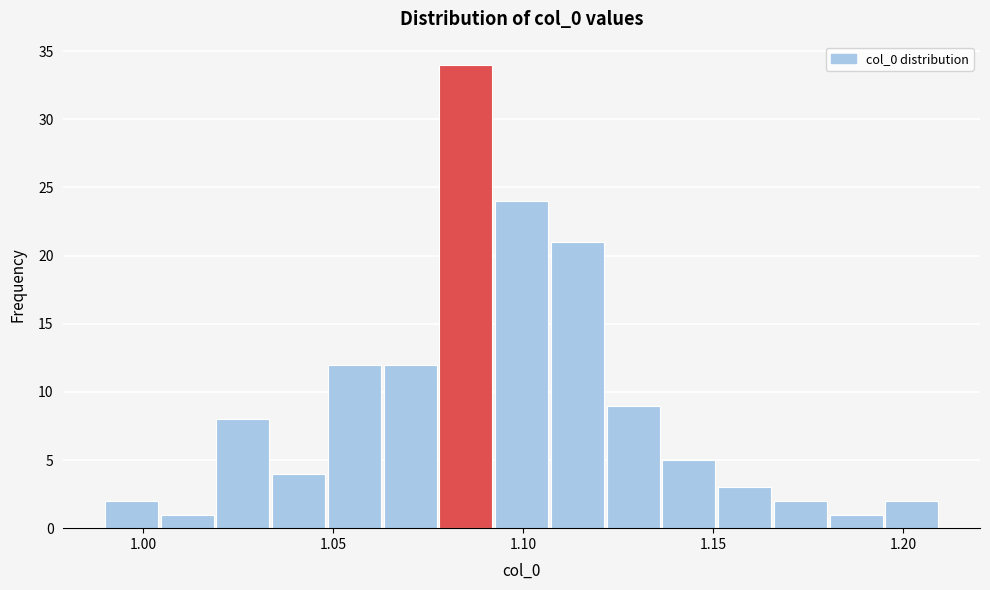

Read against the x-axis, roughly where is the centre of the tallest bar?

1.085